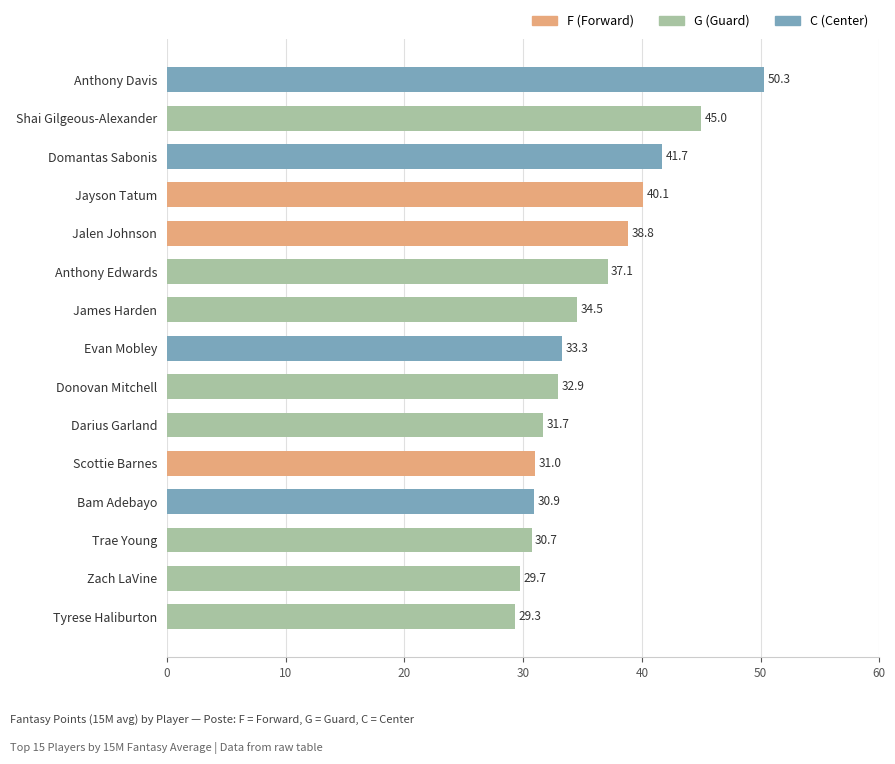

What is the label of the 10th bar from the bottom?

Anthony Edwards